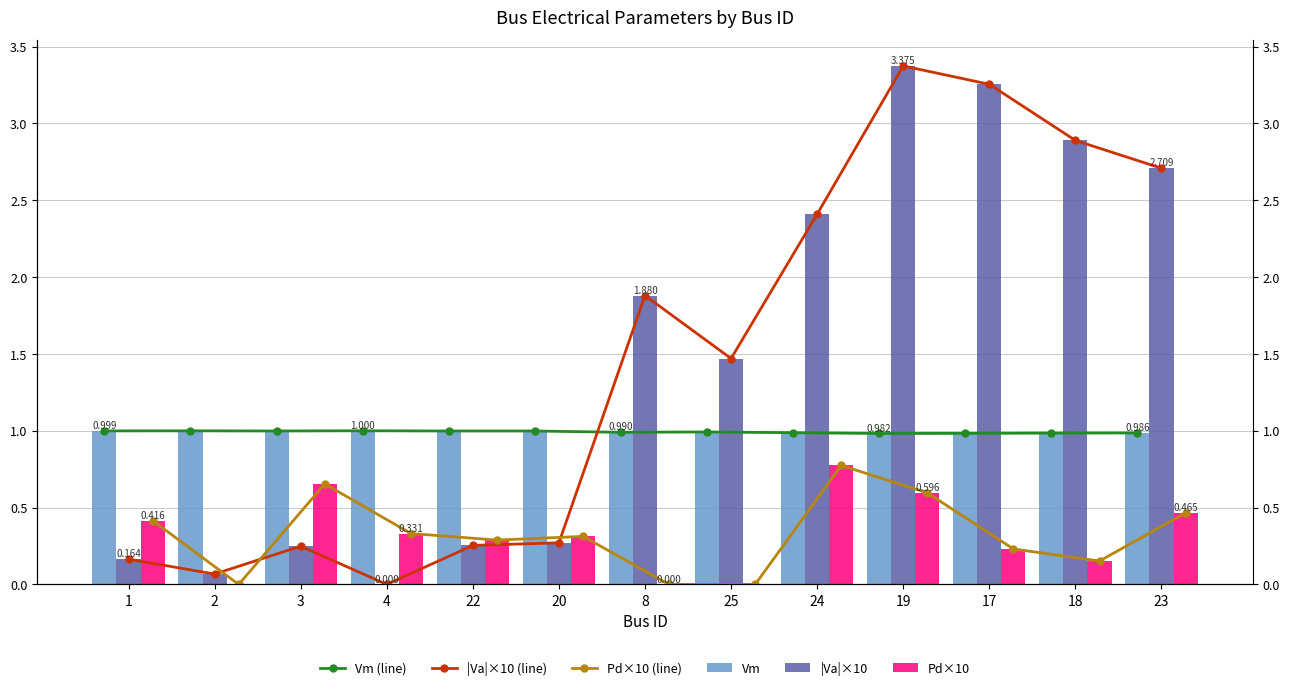

What is the total value across all series at 3?

3.8